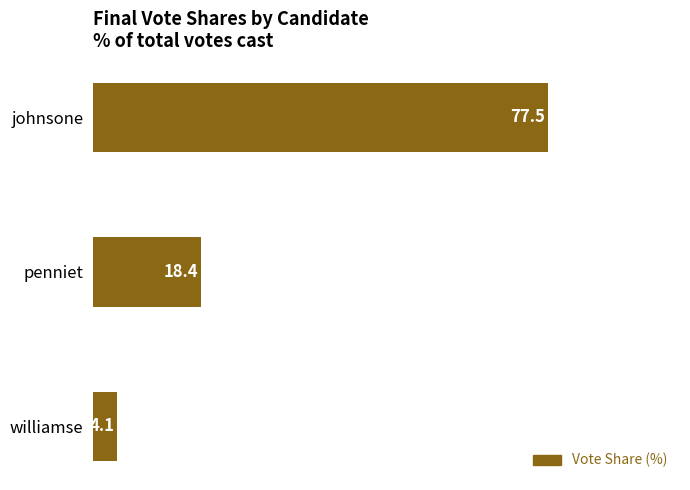

How many bars are there in total?

3